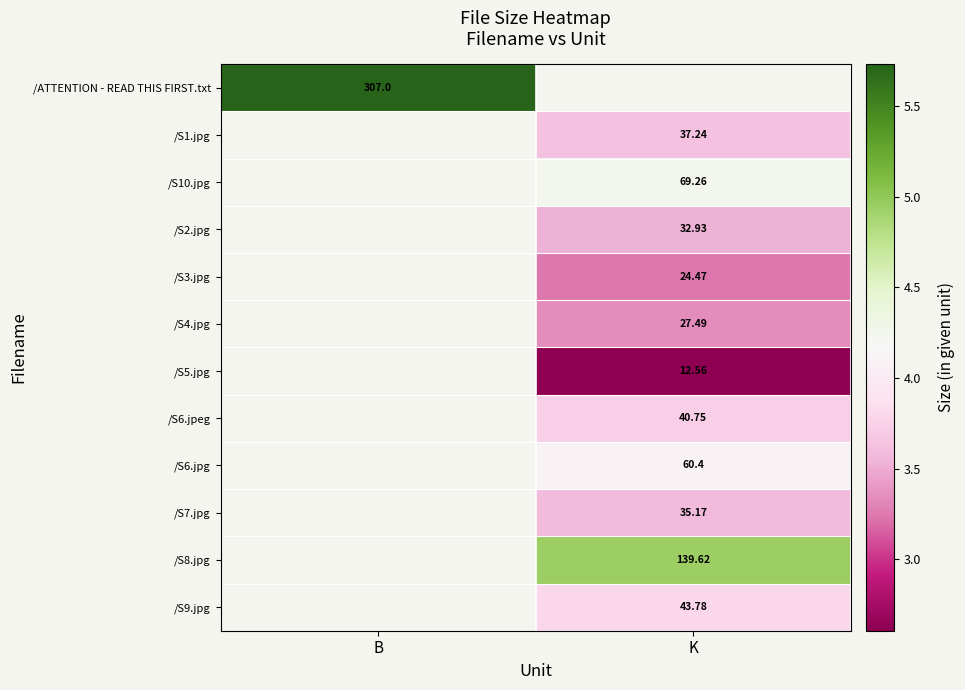

Between K and B, which is larger?

B